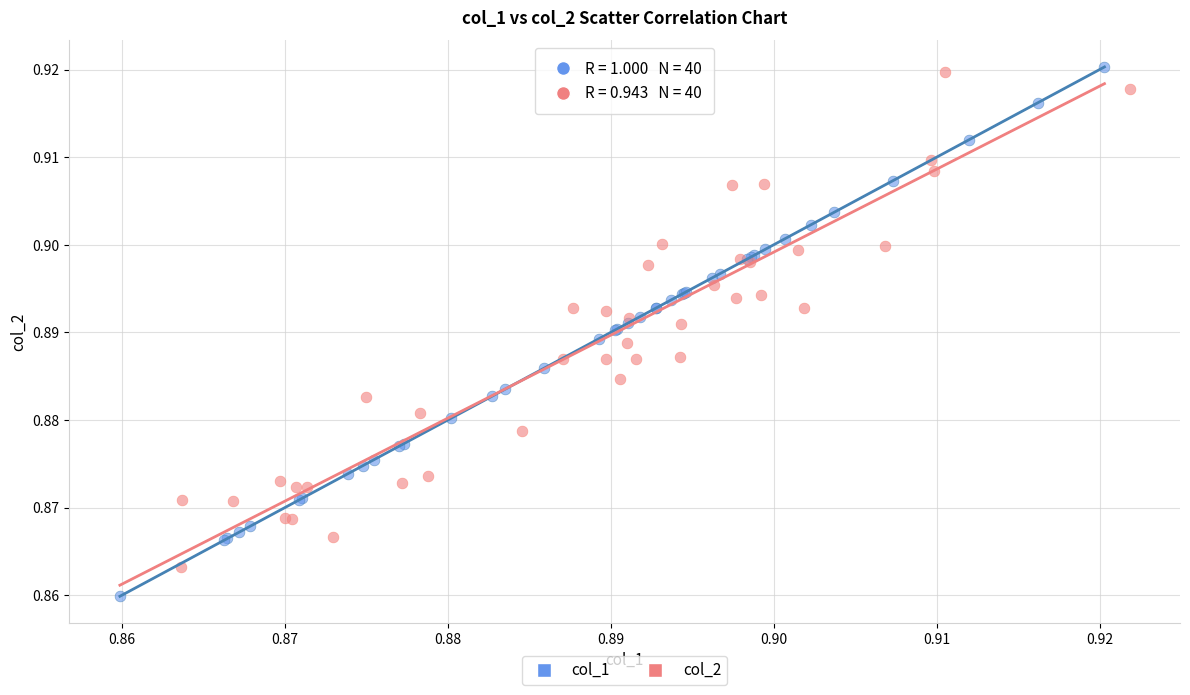

What are all the series names shown in the legend?

col_1, col_2